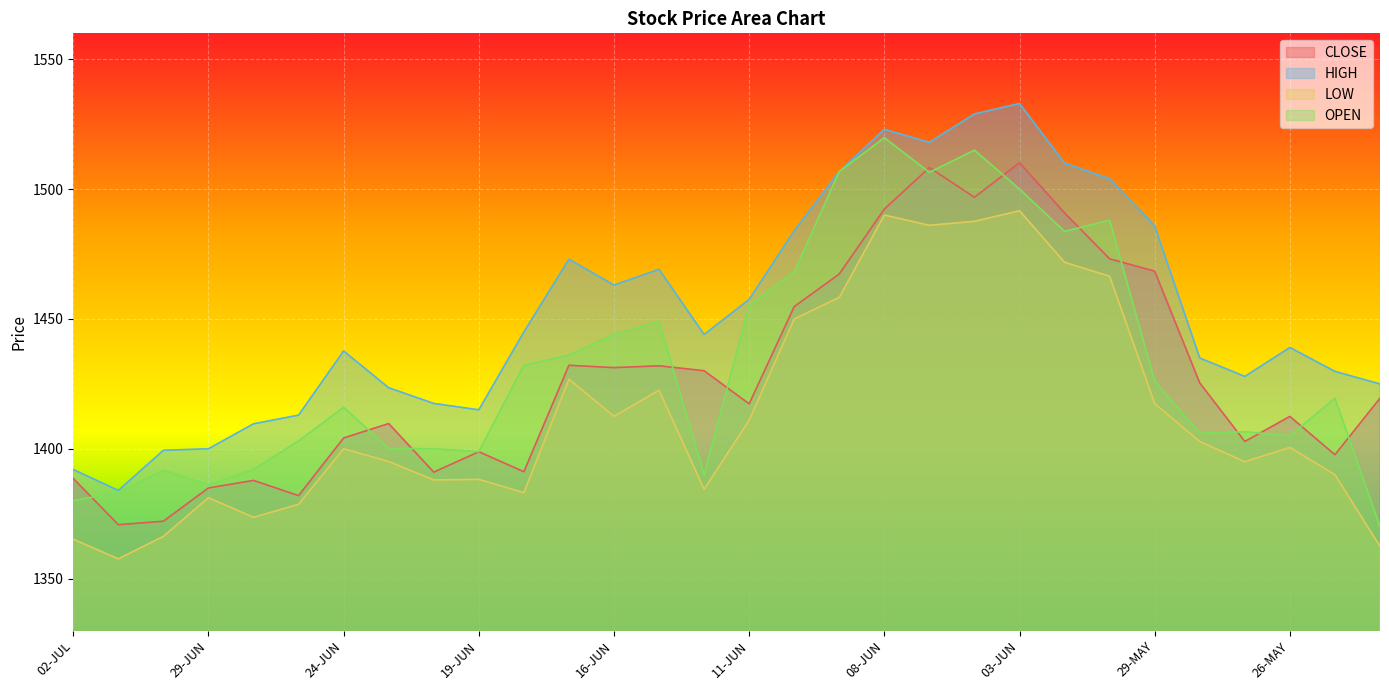

What is the label of the 6th point from the right?

29-MAY